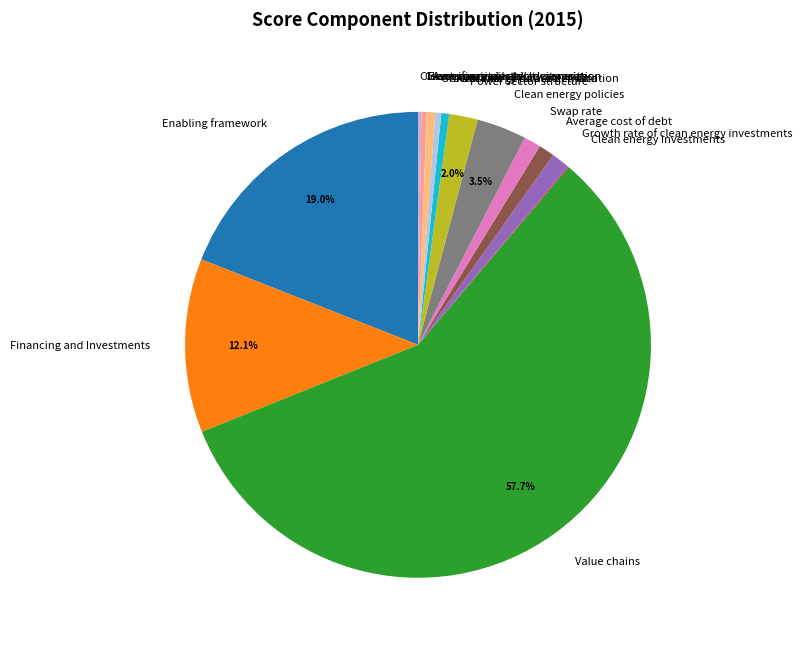

What percentage is NOT represented by Power sector structure?

98.0%